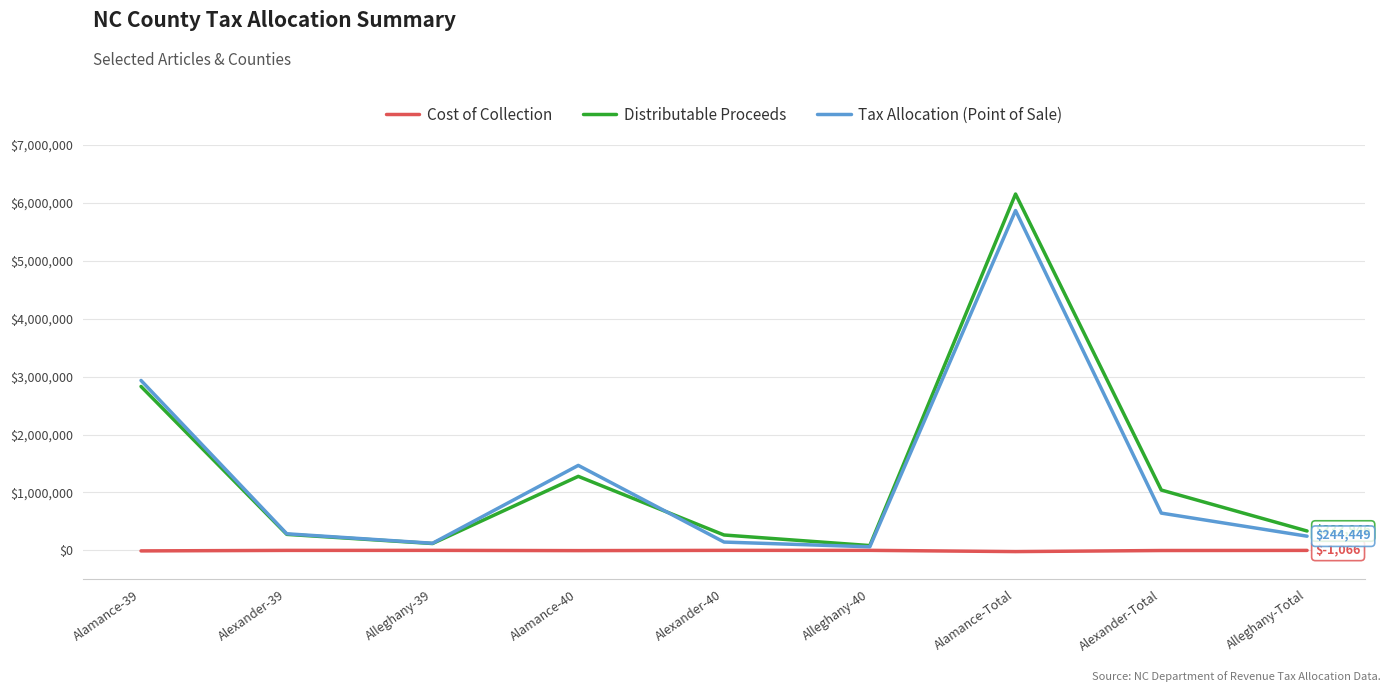

Which series has the widest spread of values?

Distributable Proceeds